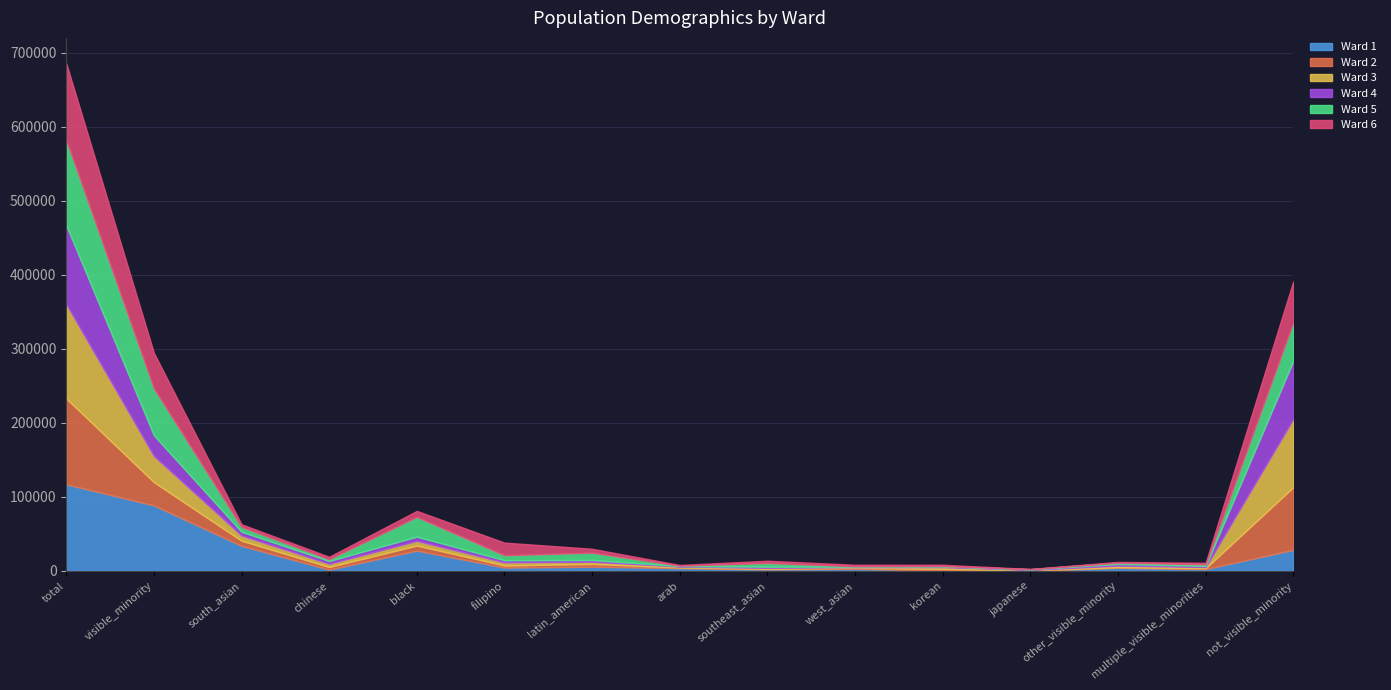

How many categories are shown in the chart?

15